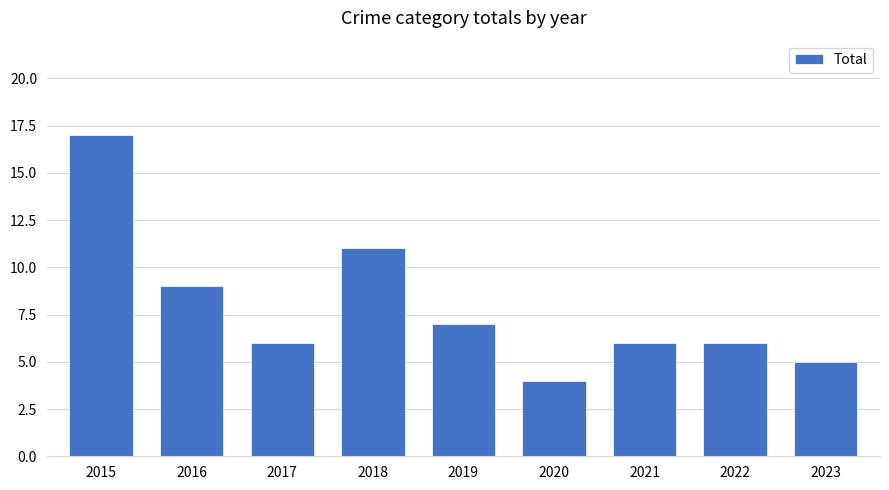

Reading right to left, transcribe all the data shown in this chart.

2023=5	2022=6	2021=6	2020=4	2019=7	2018=11	2017=6	2016=9	2015=17